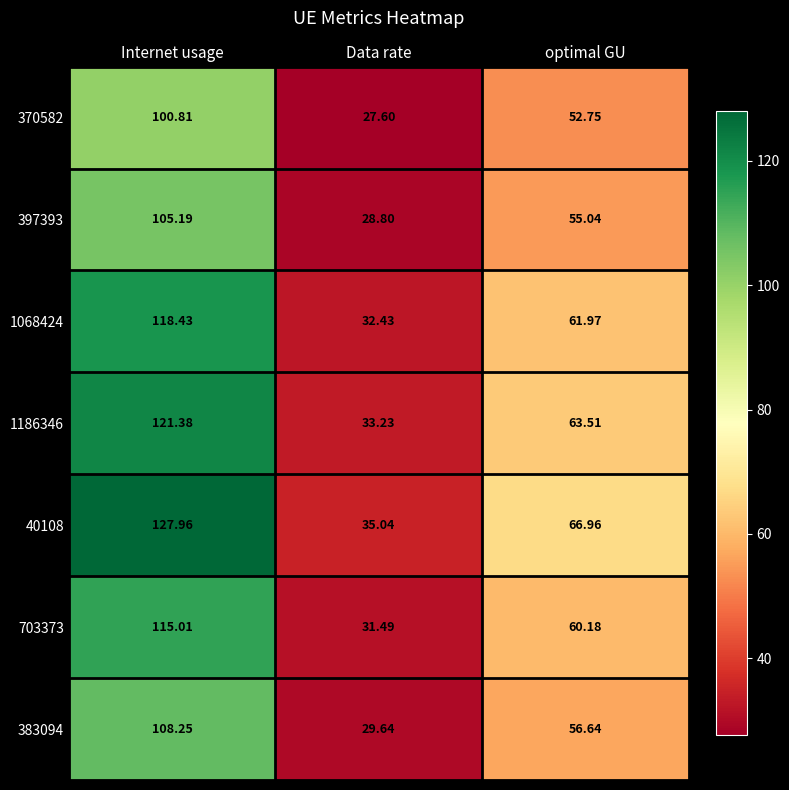

At which category is the sum across all series the highest?

Internet usage